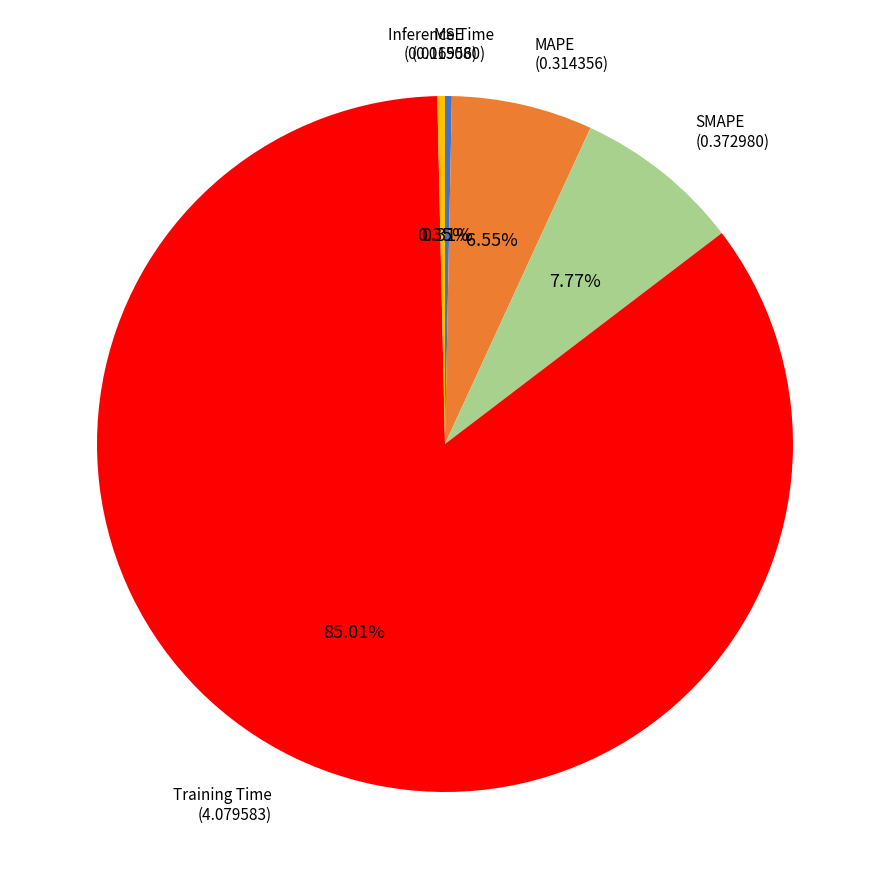

Is there a majority slice in this chart?

Yes